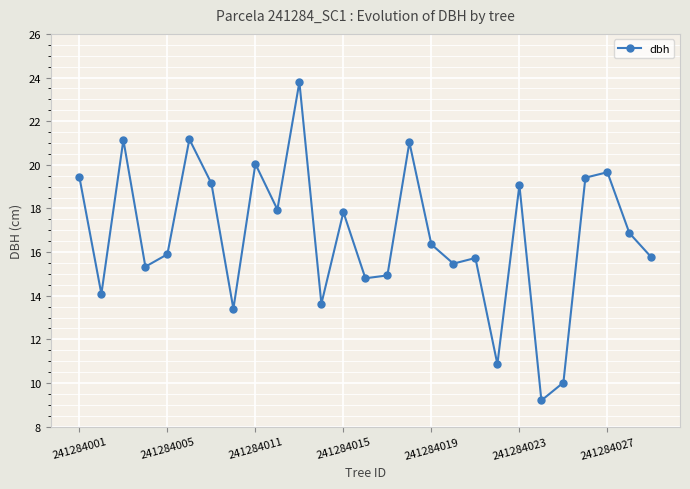

True or false: there are more than 2 points higher than both neighbors.

True